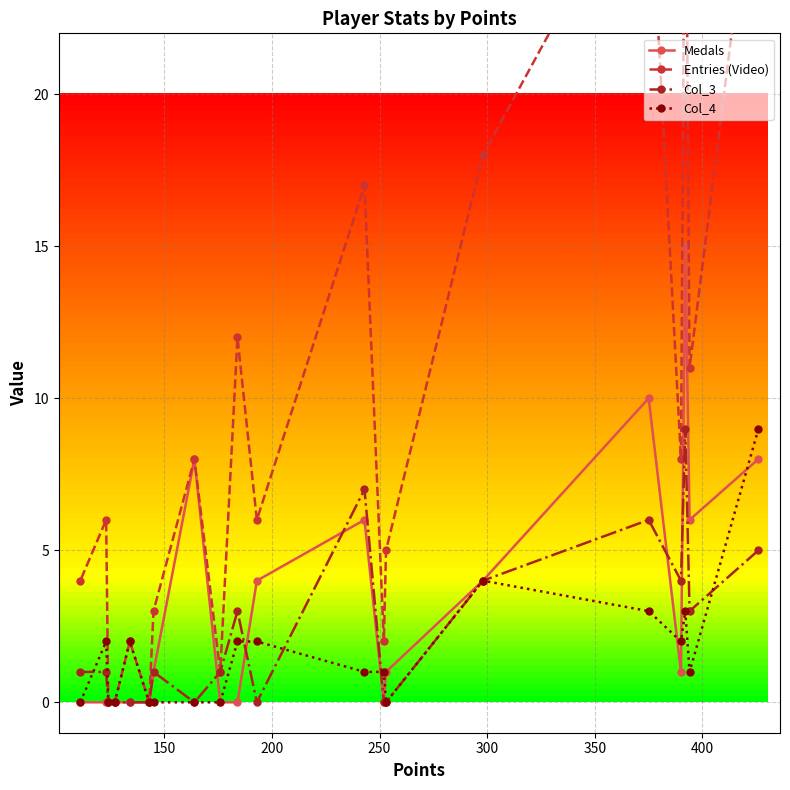

What is the highest value of the Medals series?

15